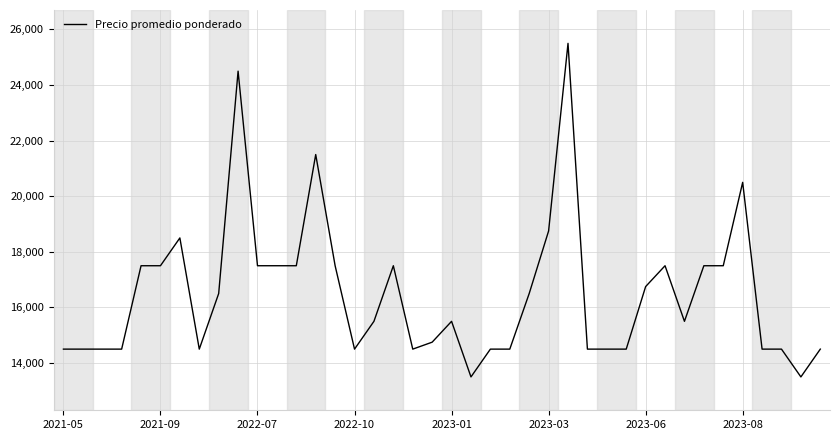

What is the smallest value displayed?

13500